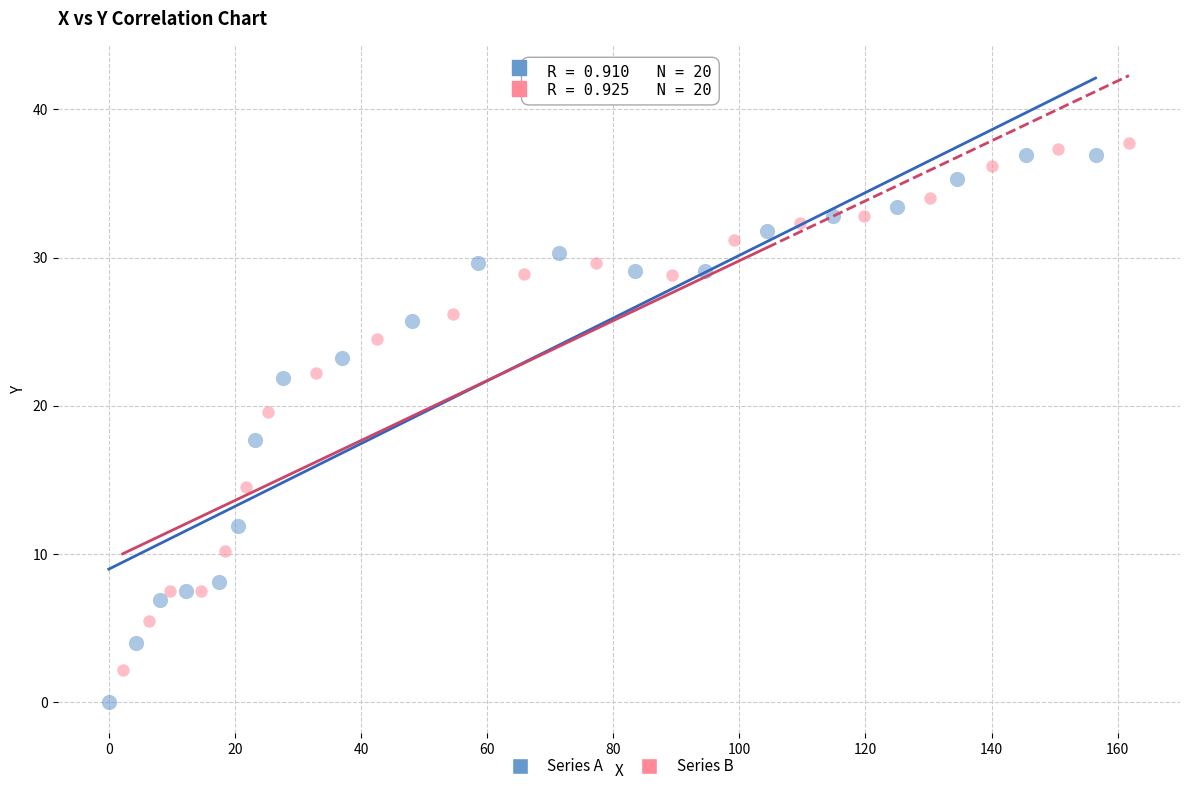

Which series reaches the minimum Y coordinate?

Series A